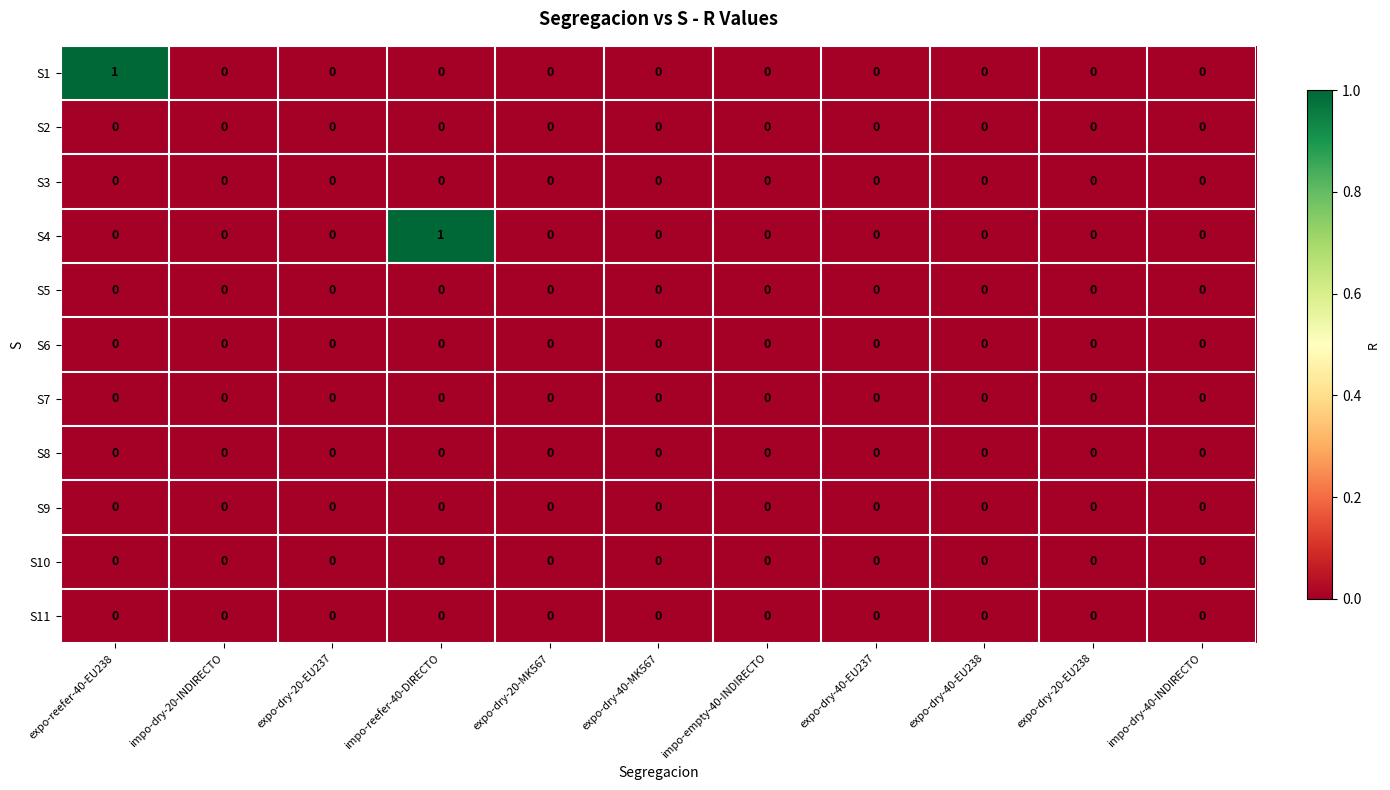

Between expo-reefer-40-EU238 and impo-dry-40-INDIRECTO, which series saw the biggest shift?

S1